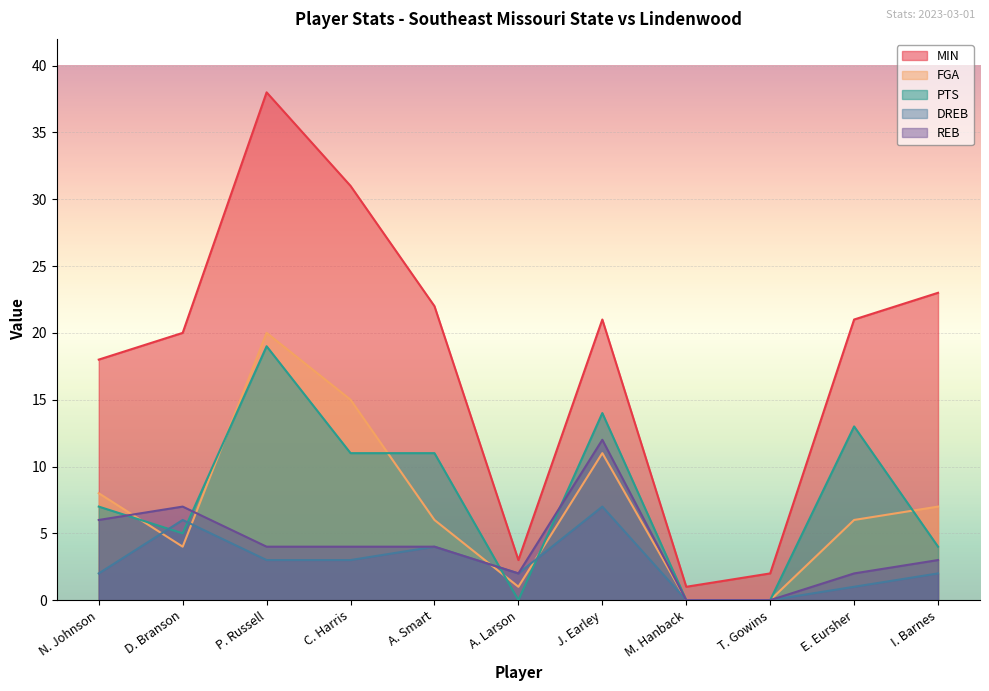

How many positive values does the FGA series have?

9